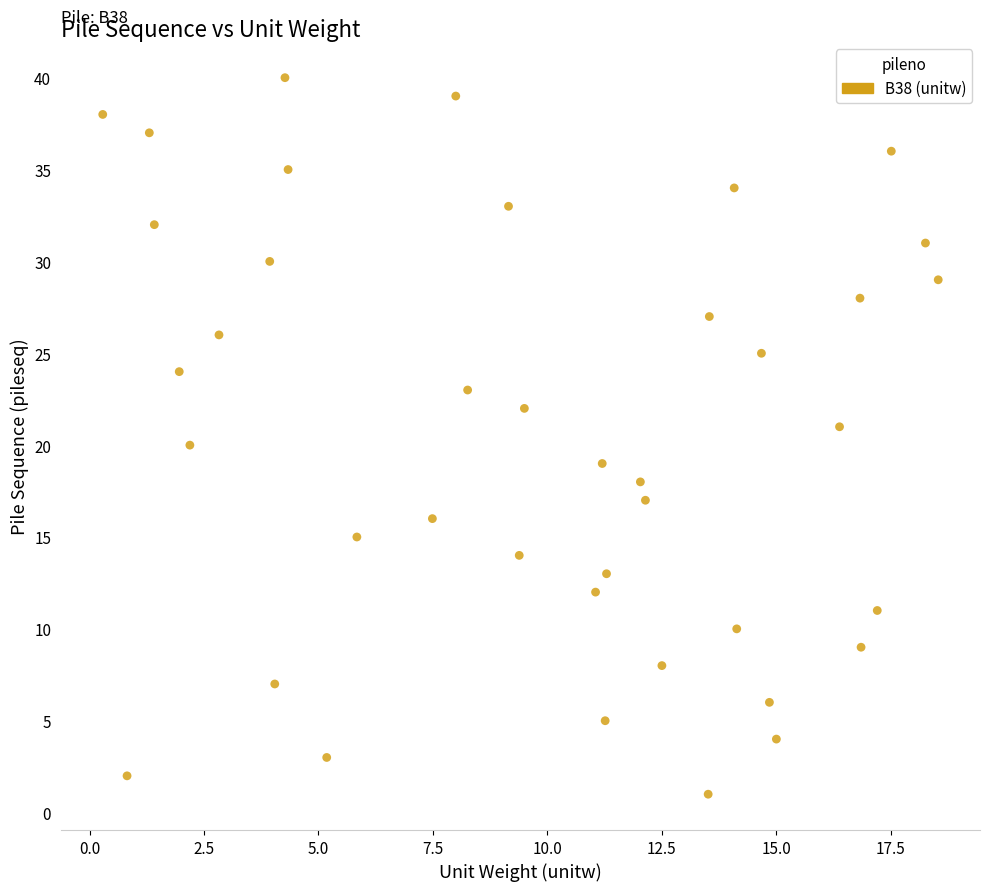

What is the range of Y values (max minus min)?

39